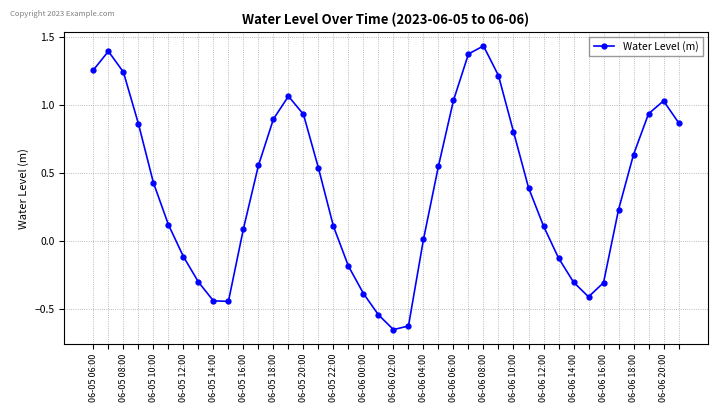

How many interior local valleys (lower than both neighbors) does the data have?

3